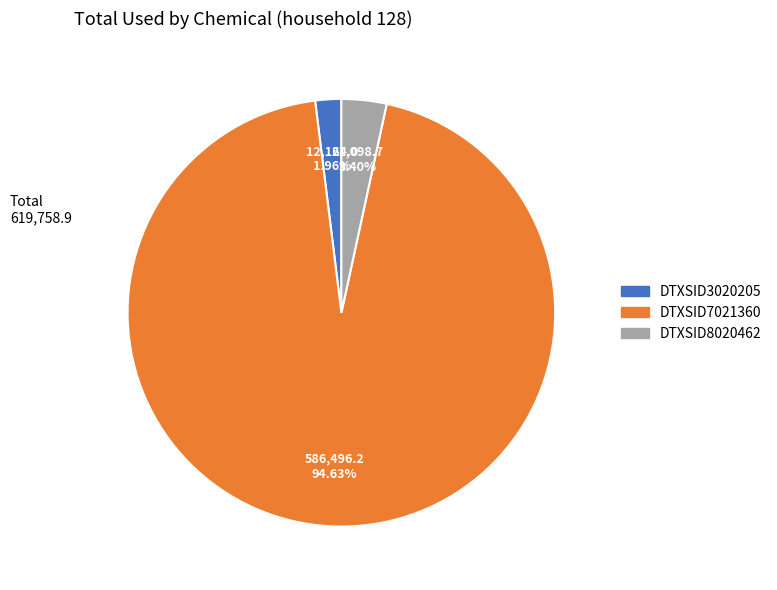

To the nearest percent, what percentage of the pie is DTXSID7021360?

95%